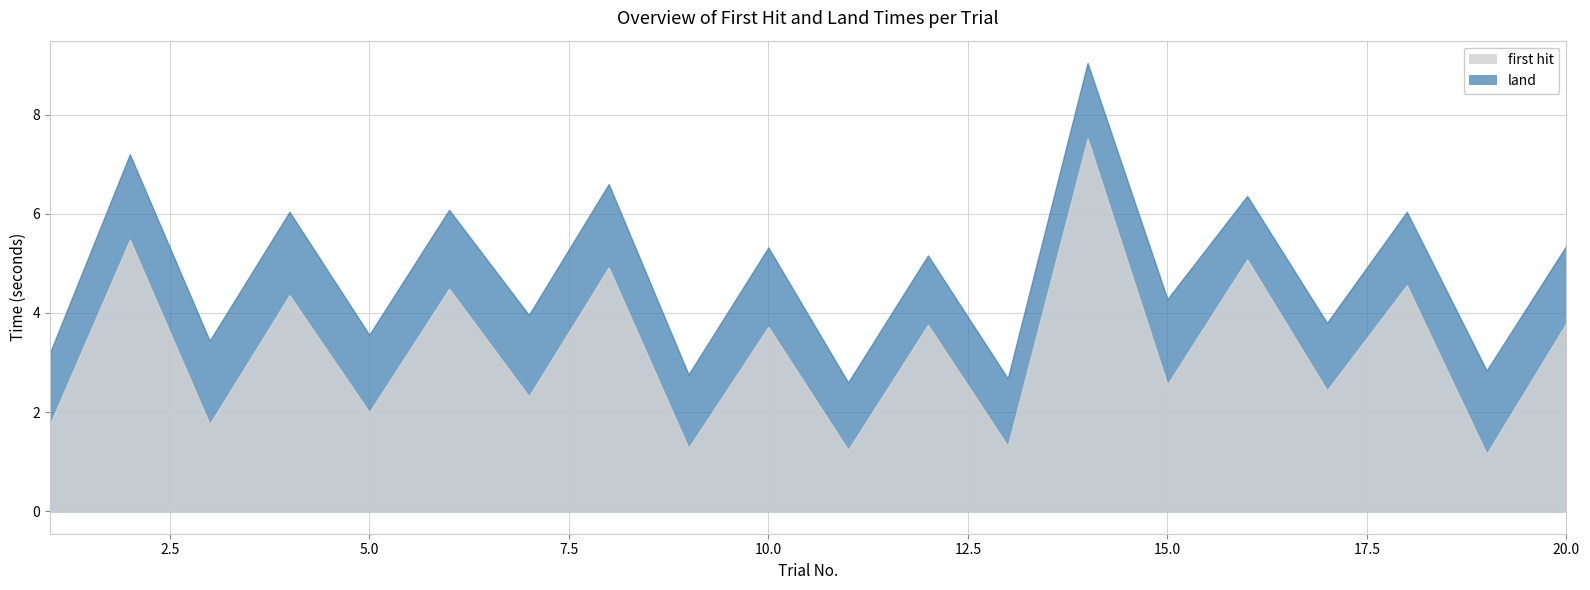

Rank the series by their maximum value, from highest to lowest.

land, first hit